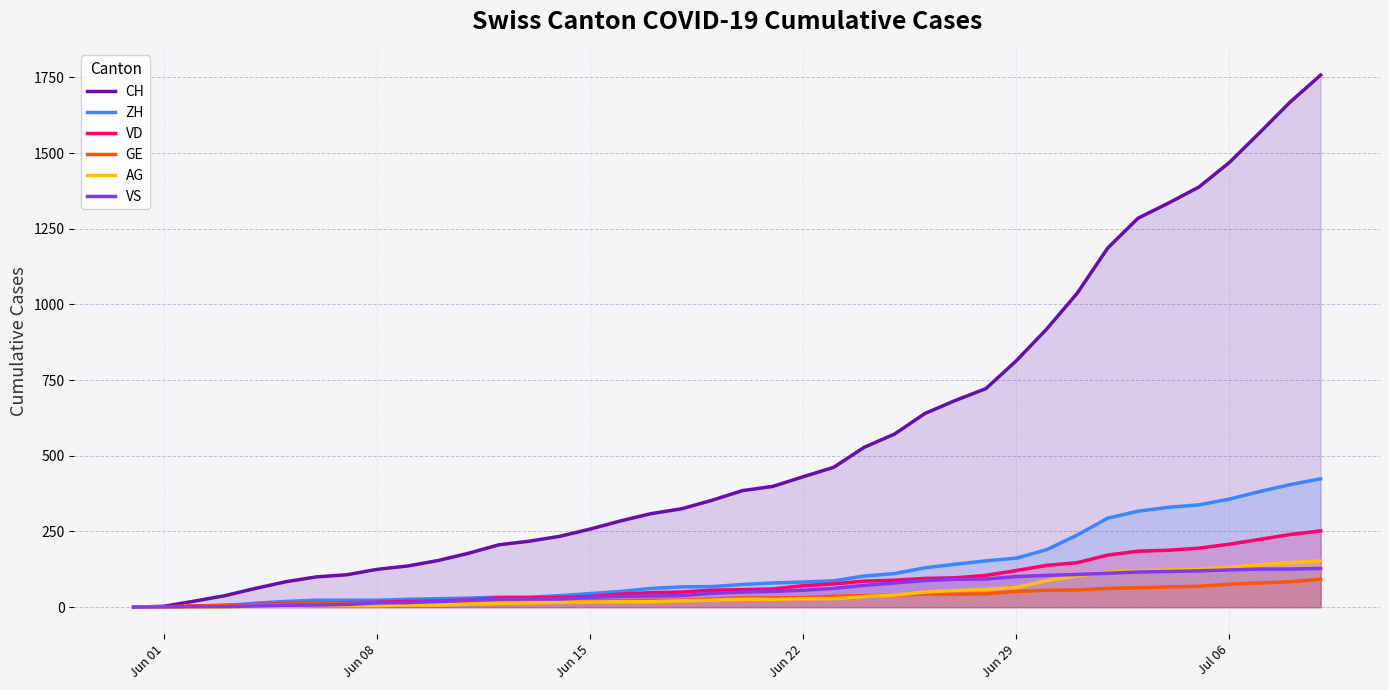

How many lines are shown in the chart?

6